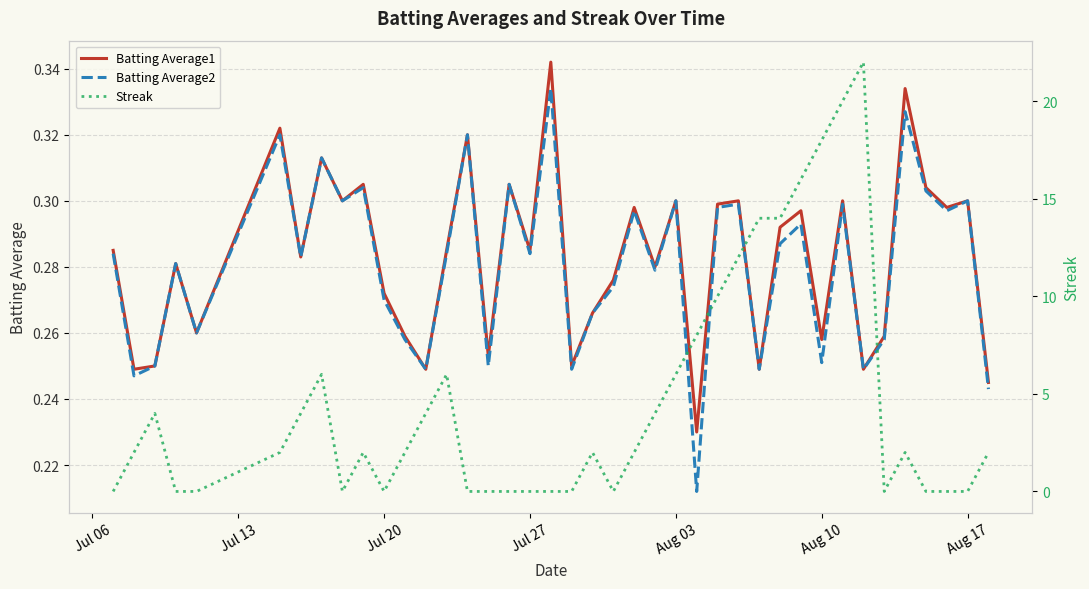

The value of Batting Average2 at Aug 03 is 0.1. True or false?

False